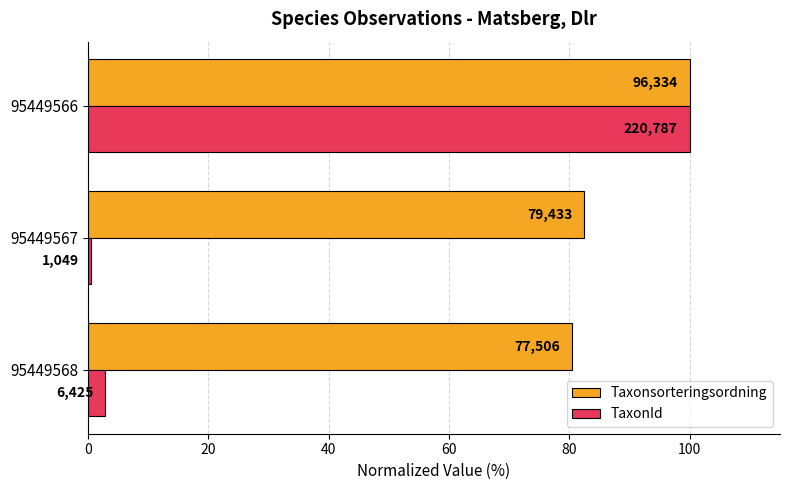

What are all the series names shown in the legend?

Taxonsorteringsordning, TaxonId